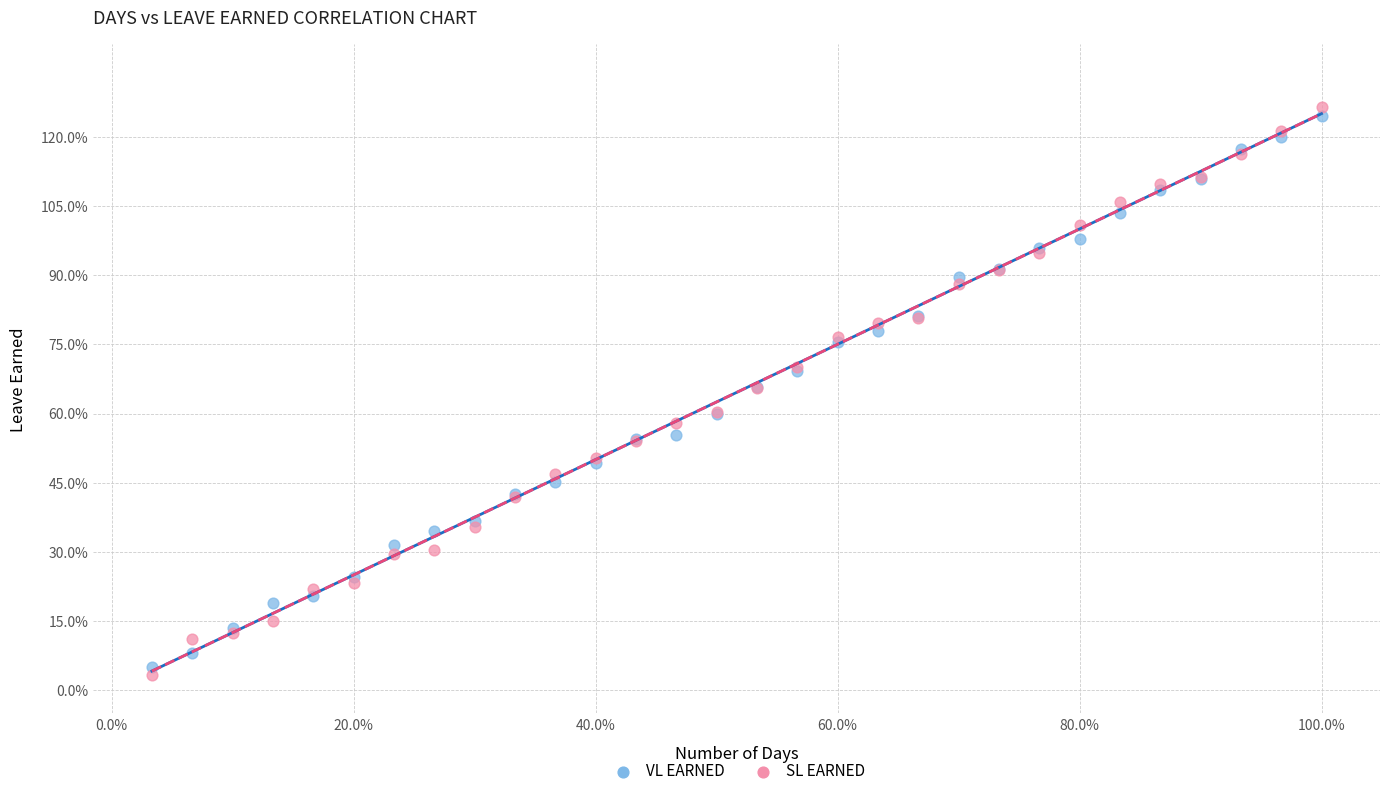

What are all the series names shown in the legend?

VL EARNED, SL EARNED